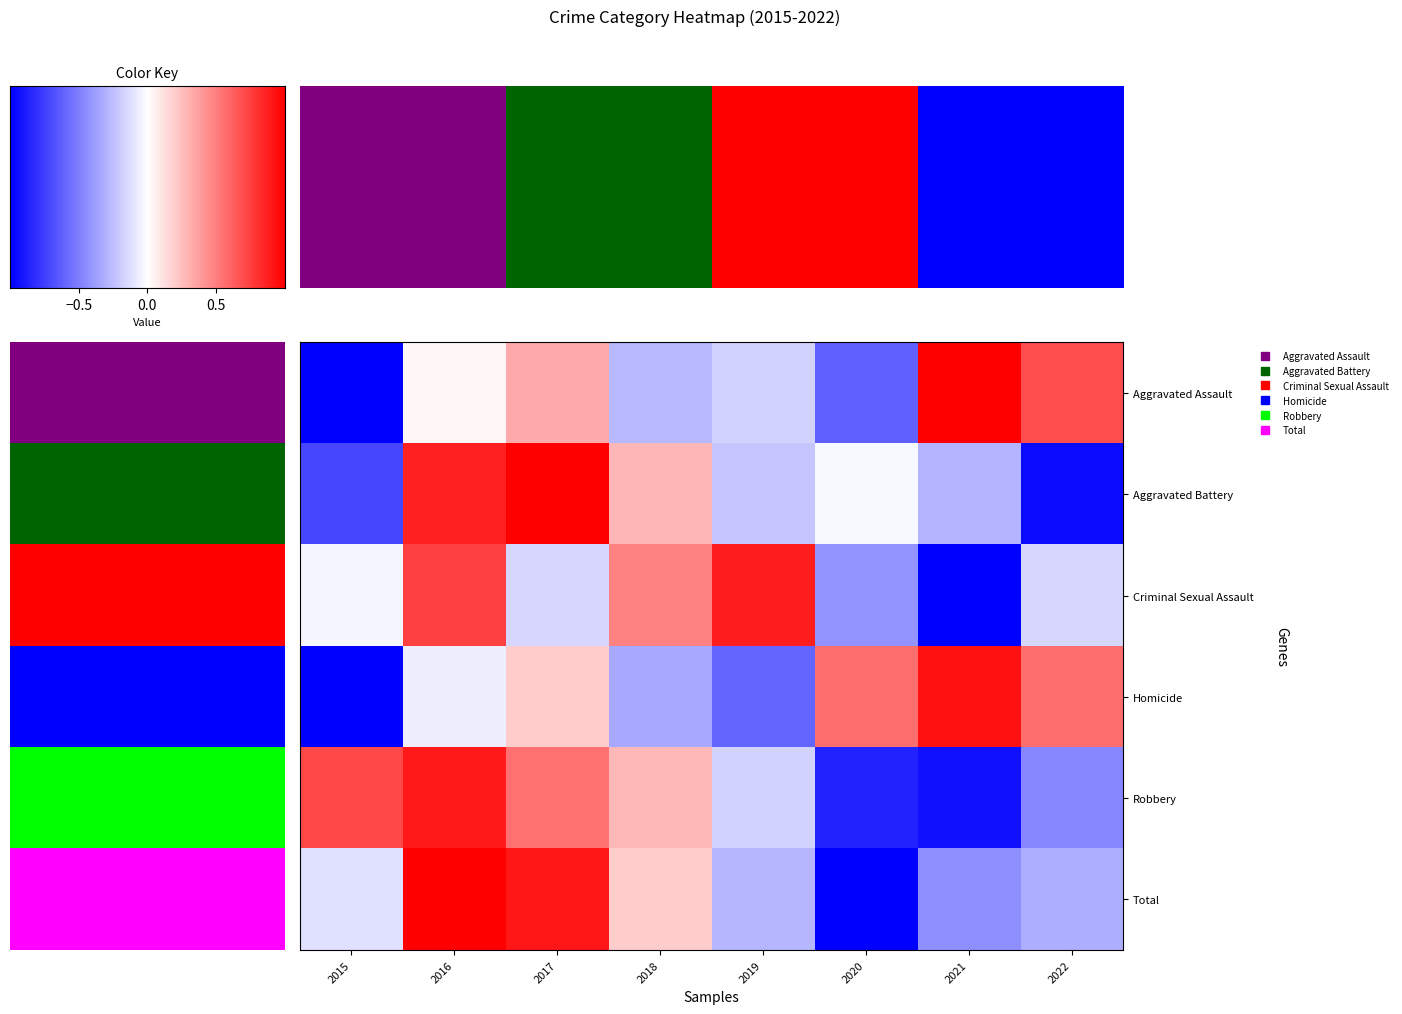

Which category has the highest value in the Total series?

2016